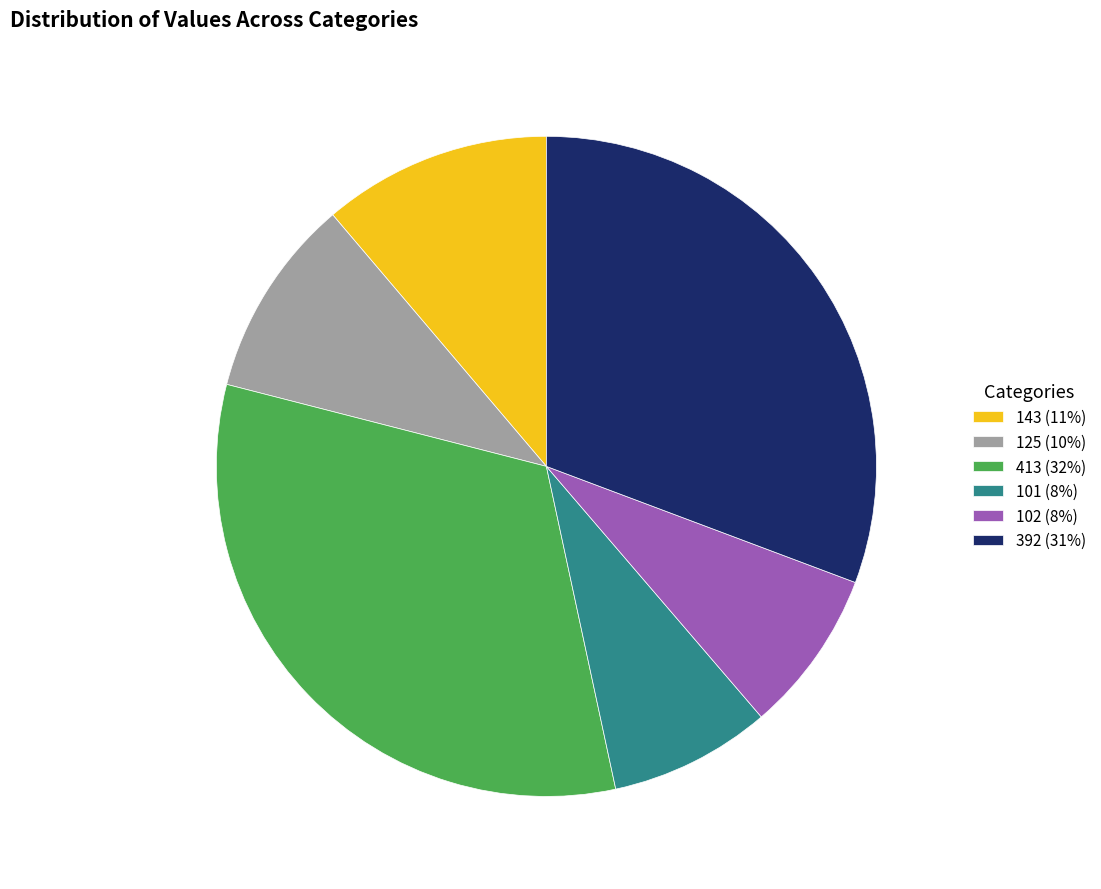

True or false: 143 accounts for 11% of the total.

True